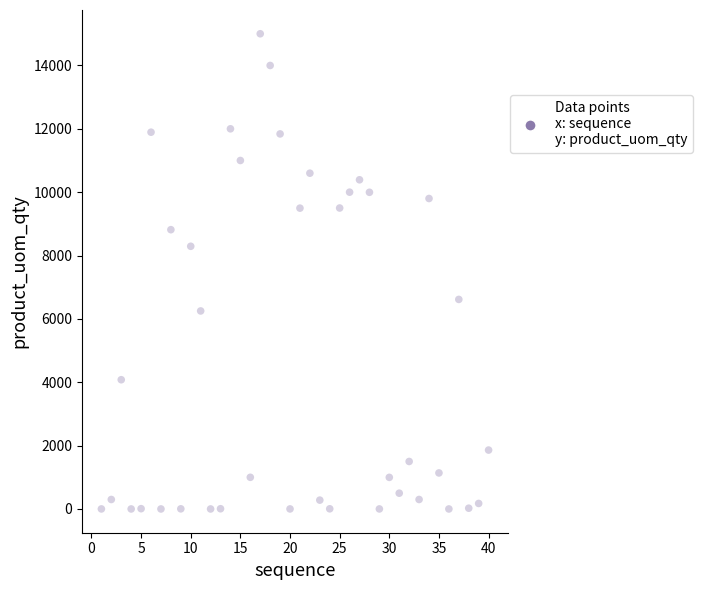

What is the range of X values (max minus min)?

39